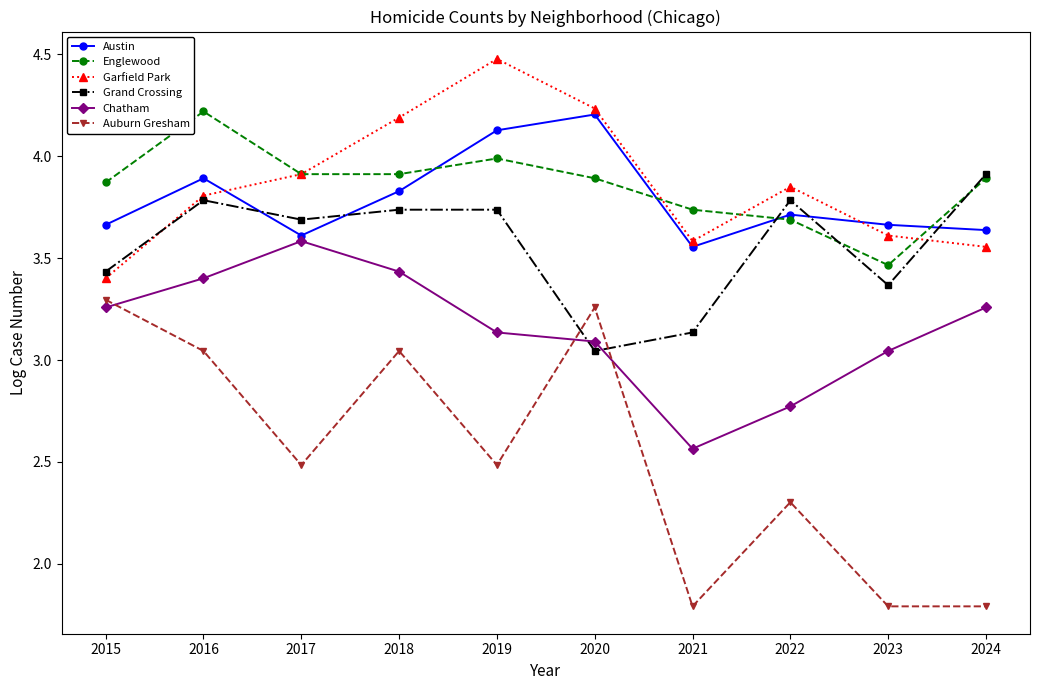

What is the sum of the Englewood values at 2016 and 2019?

8.2